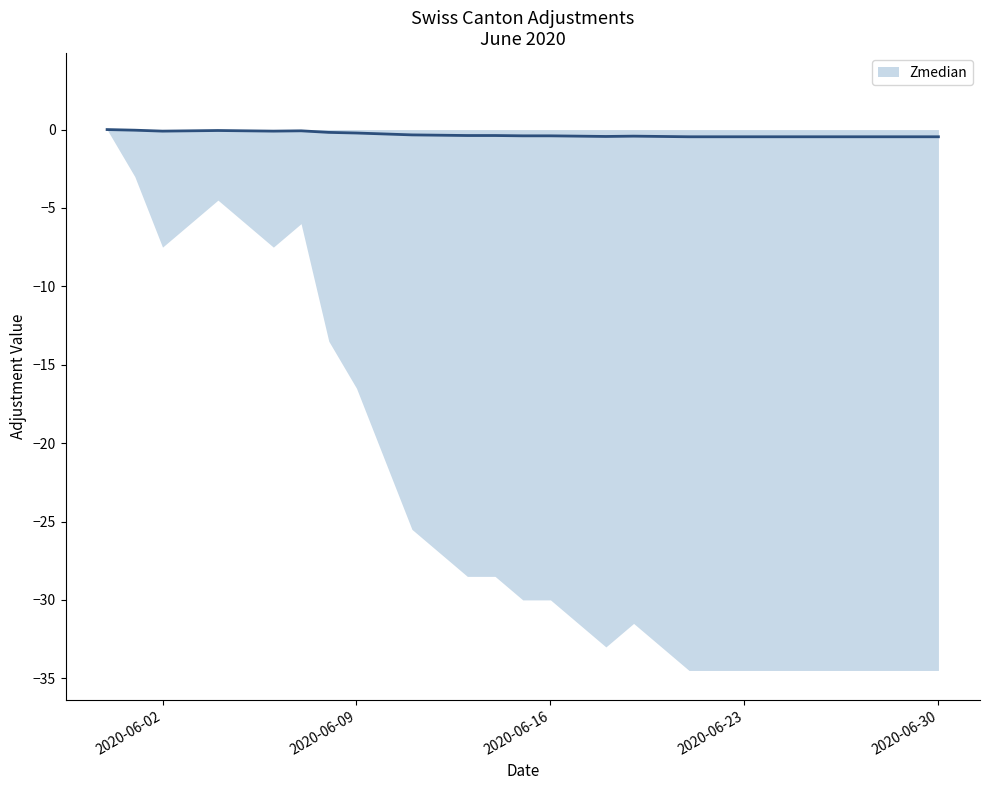

Reading left to right, extract all data points from this chart.

Zmedian: 0.0	-0.0	-0.1	-0.1	-0.1	-0.1	-0.1	-0.1	-0.2	-0.2	-0.3	-0.3	-0.4	-0.4	-0.4	-0.4	-0.4	-0.4	-0.4	-0.4	-0.4	-0.5	-0.5	-0.5	-0.5	-0.5	-0.5	-0.5	-0.5	-0.5	-0.5
TG: 0.0	0.0	0.0	0.0	0.0	0.0	0.0	0.0	0.0	0.0	-1.0	-2.0	-3.0	-4.0	-5.0	-6.0	-7.0	-8.0	-9.0	-10.0	-11.0	-12.0	-13.0	-14.0	-15.0	-16.0	-17.0	-17.0	-17.0	-17.0	-17.0
NE: 0.0	0.0	0.0	0.0	0.0	1.0	1.0	1.0	1.0	1.0	1.0	2.0	2.0	2.0	2.0	2.0	2.0	2.0	2.0	3.0	3.0	3.0	3.0	3.0	3.0	3.0	3.0	3.0	3.0	3.0	3.0